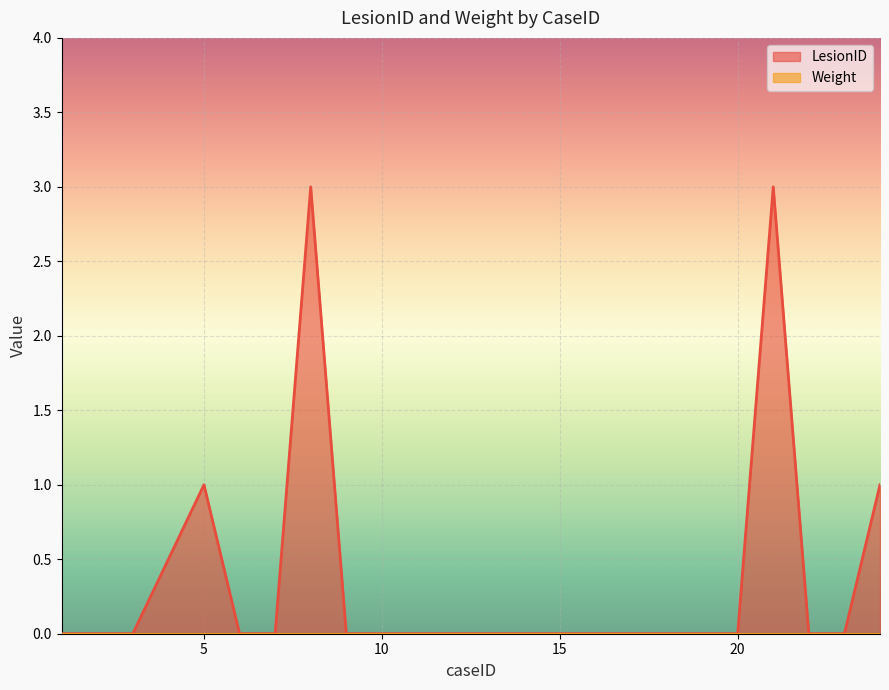

How many distinct data groups are displayed?

2